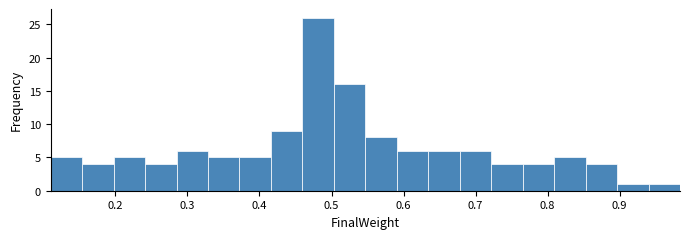

Over which range of the x-axis is the bar tallest?

0.46 to 0.50